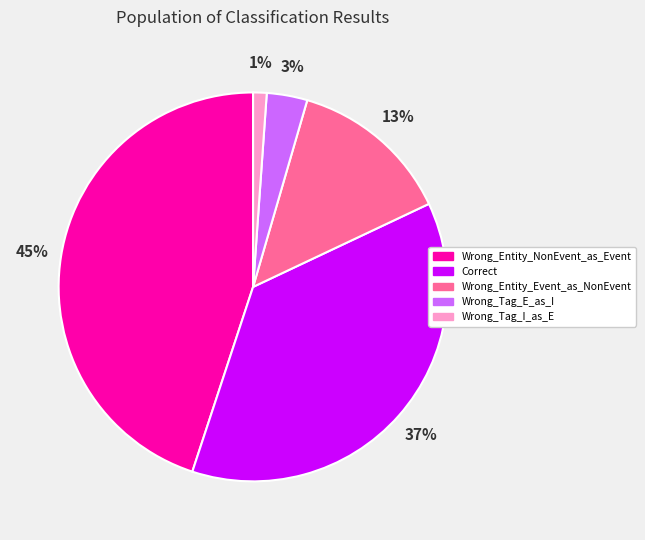

Do Wrong_Entity_NonEvent_as_Event and Wrong_Entity_Event_as_NonEvent together represent more than half of the pie?

Yes